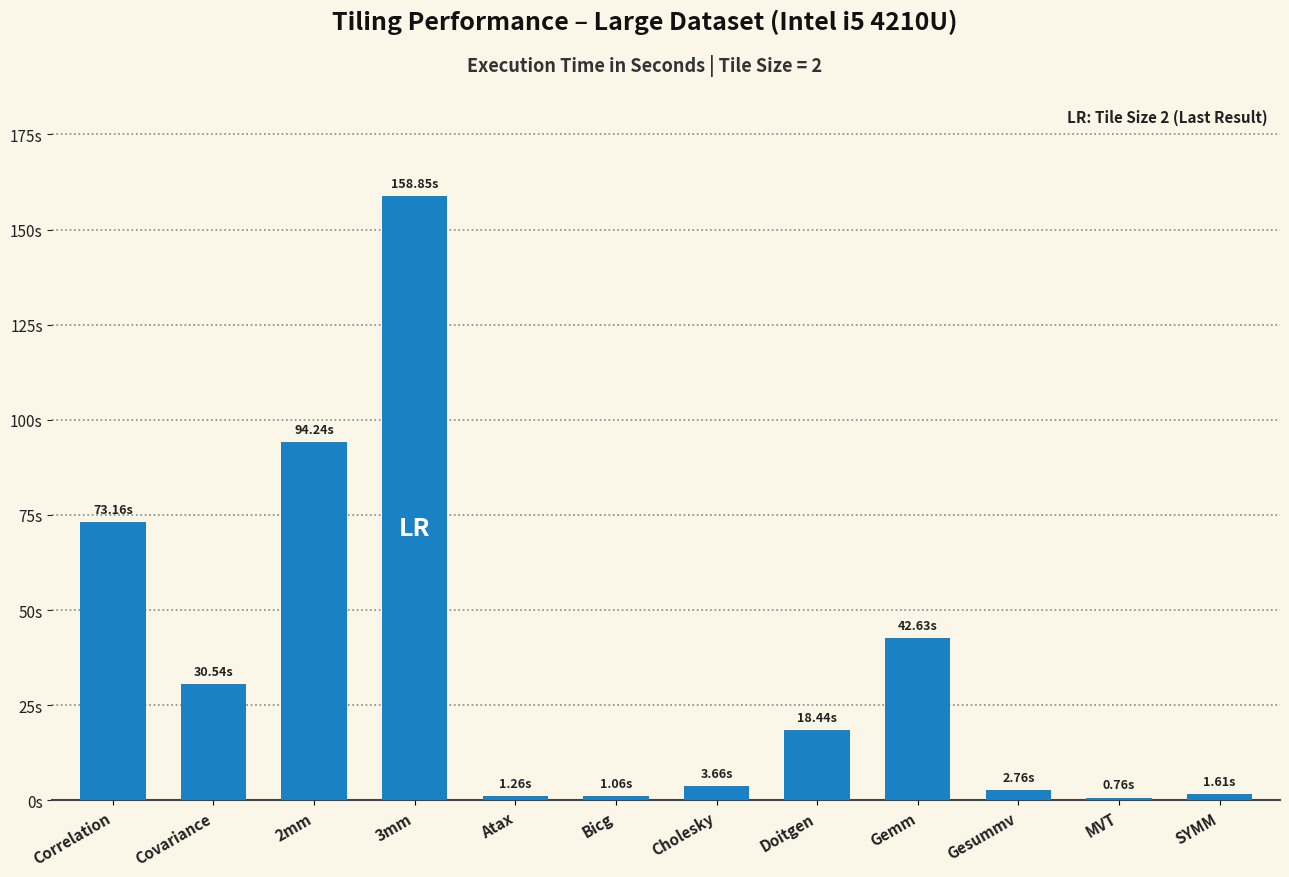

Does the chart contain any negative values?

No